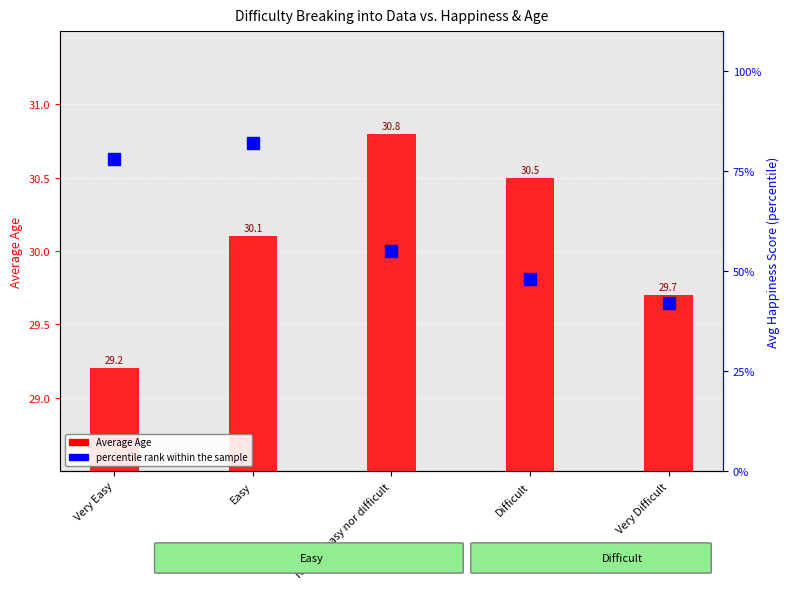

Which series has the largest total across all categories?

percentile rank within the sample